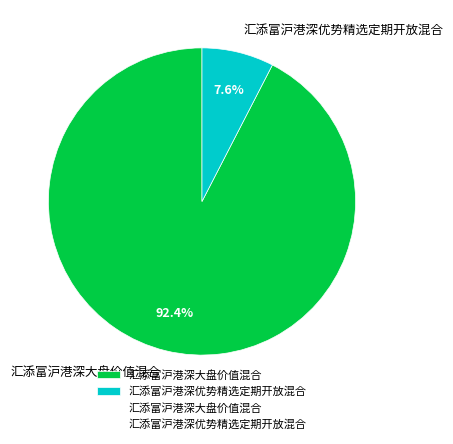

How many slices are in this pie chart?

2